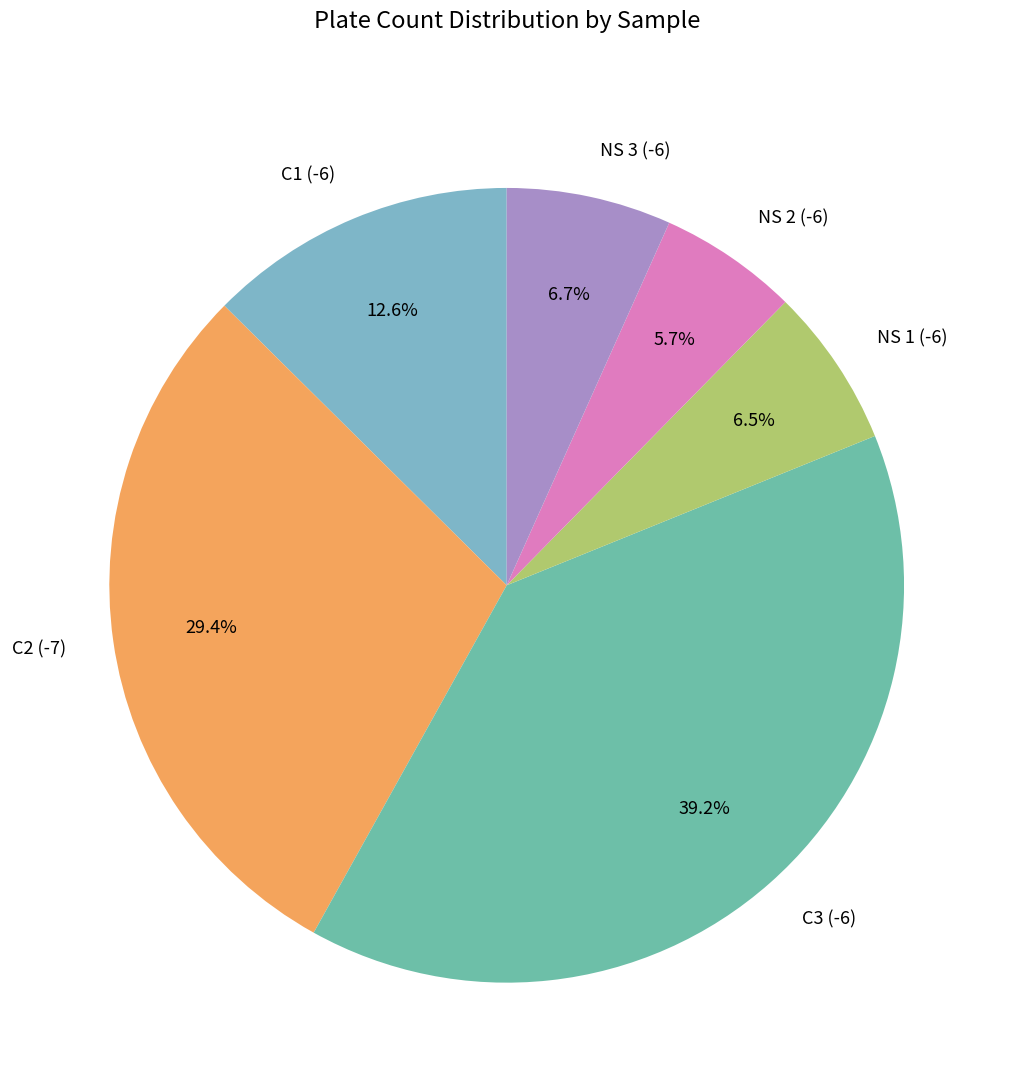

What percentage is the C3 (-6) slice, to the nearest percent?

39%